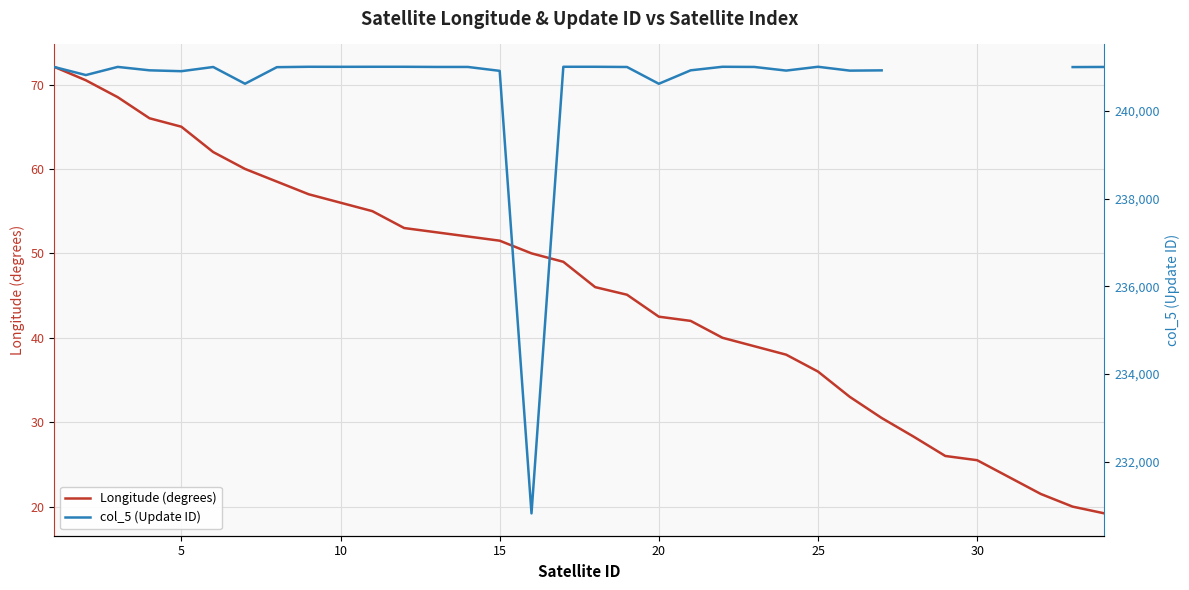

How many lines are shown in the chart?

2